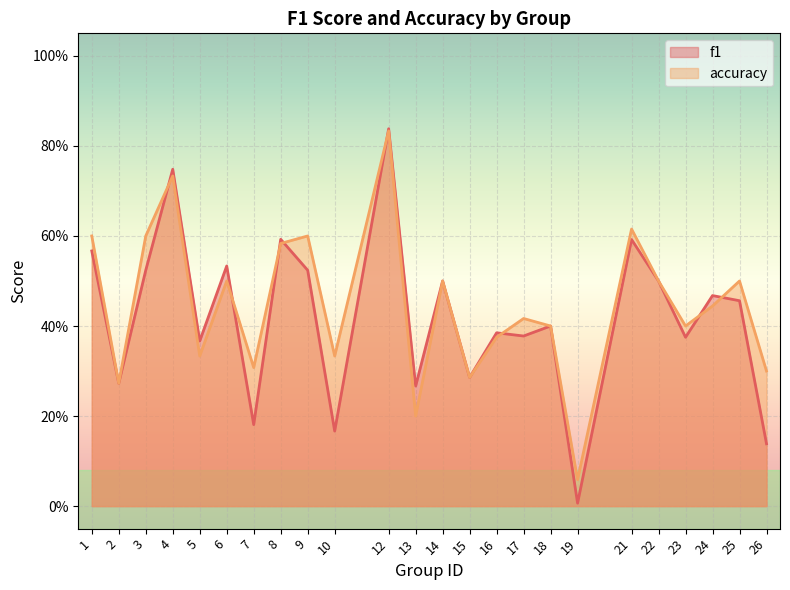

How many interior local peaks does the accuracy series have?

8